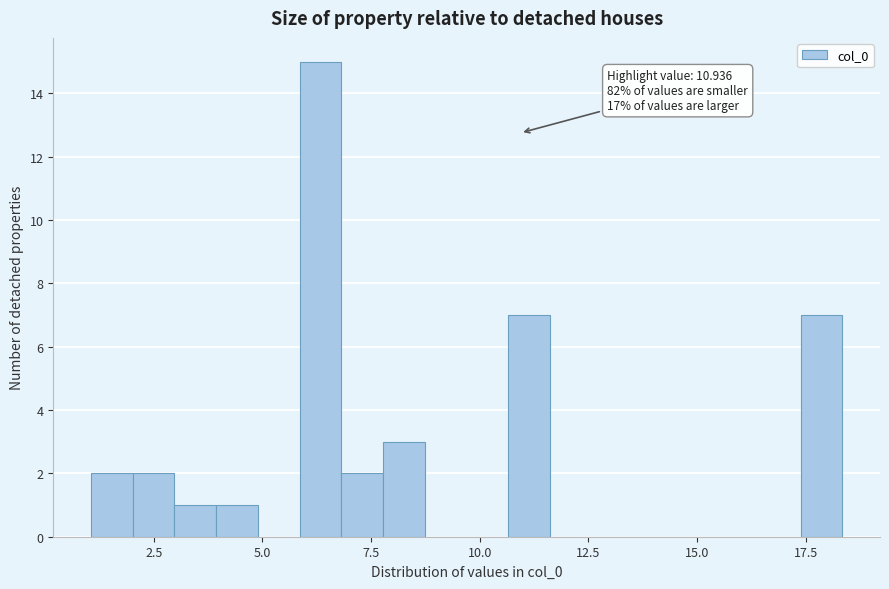

Read against the x-axis, roughly where is the centre of the tallest bar?

6.5